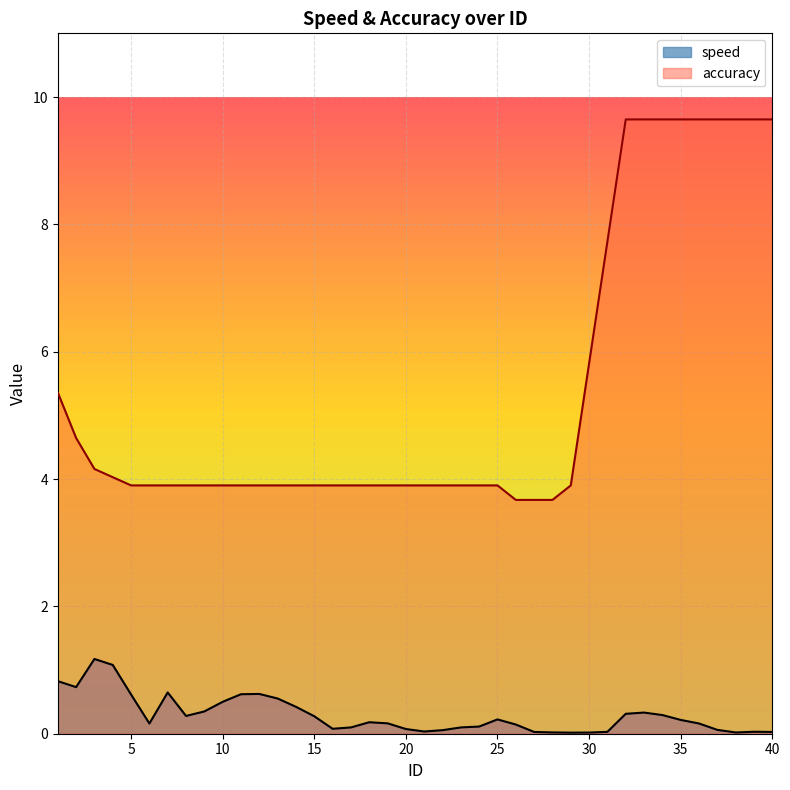

What is the minimum value for accuracy?

3.7